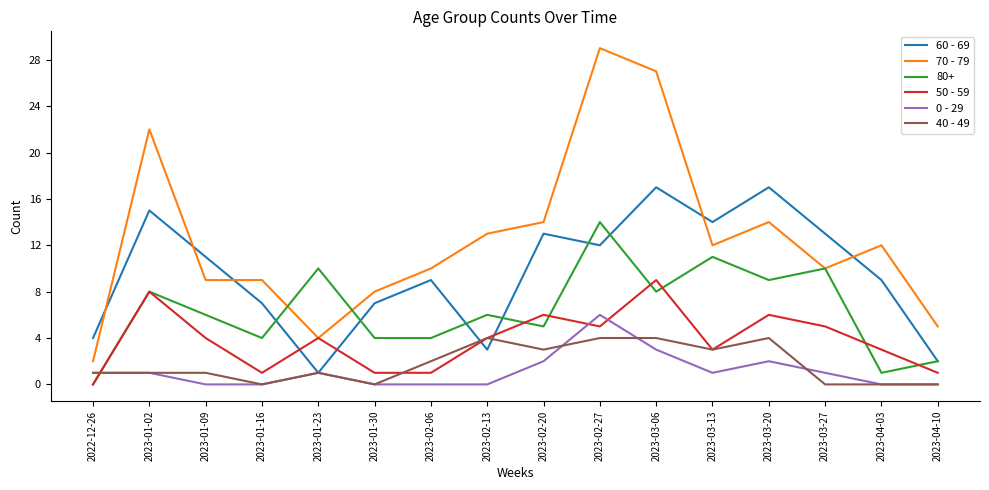

Which series ends up on top after the final intersection of 60 - 69 and 50 - 59?

60 - 69